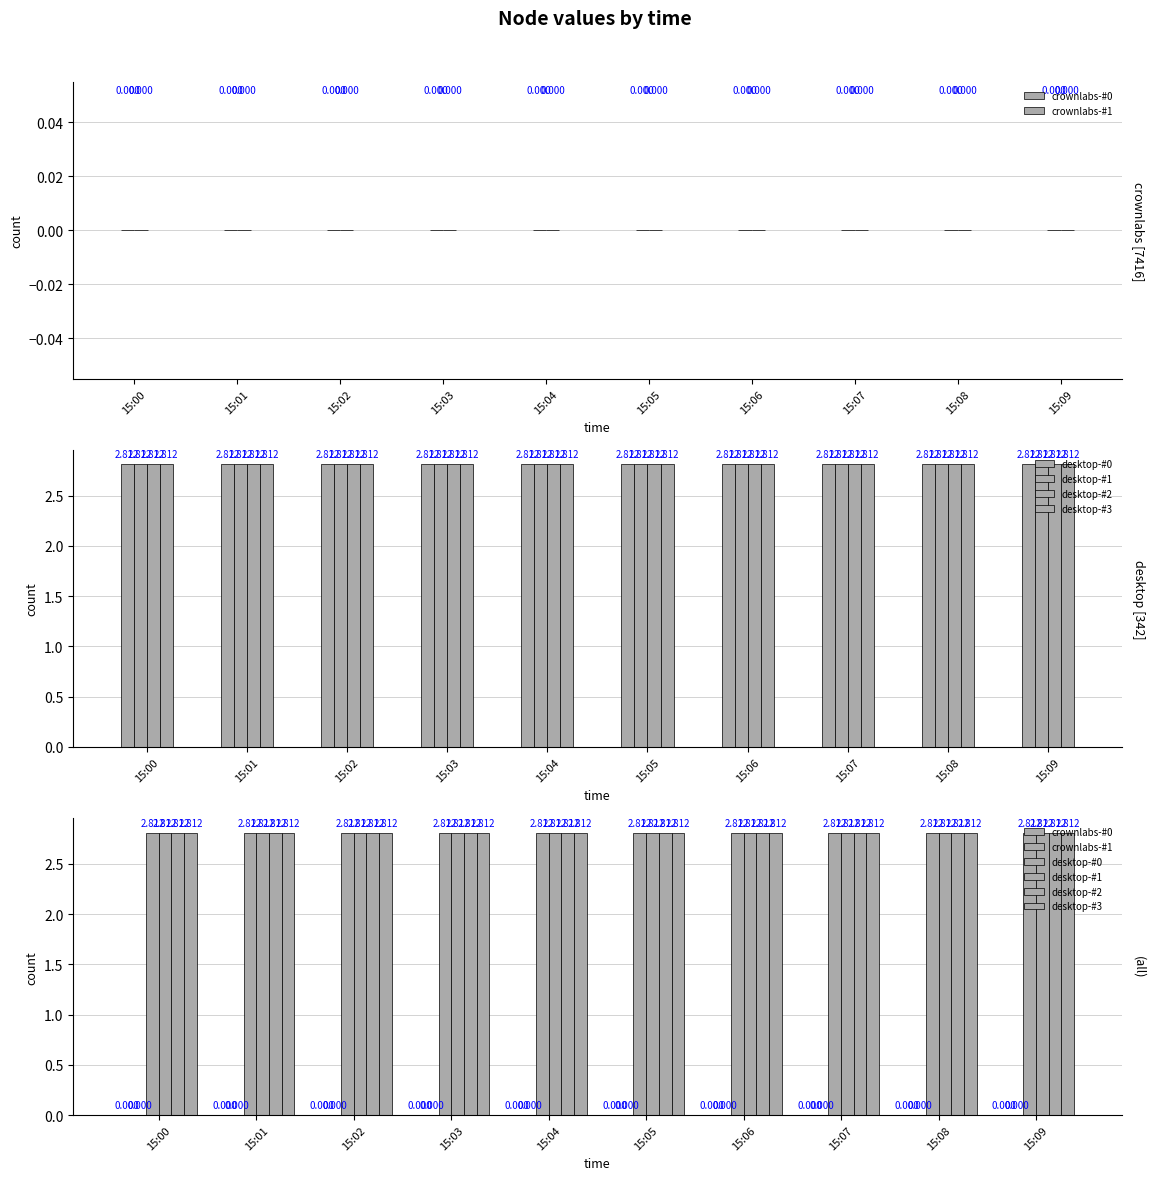

Between 15:02 and 15:04, which series saw the biggest shift?

crownlabs-#0